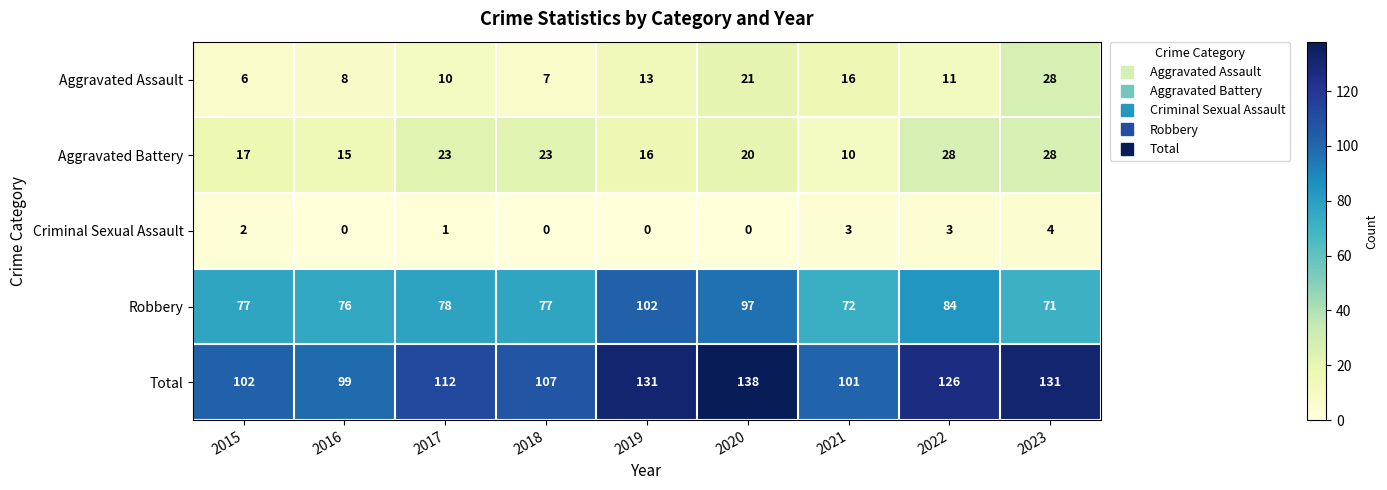

Which series has the widest spread of values?

Total